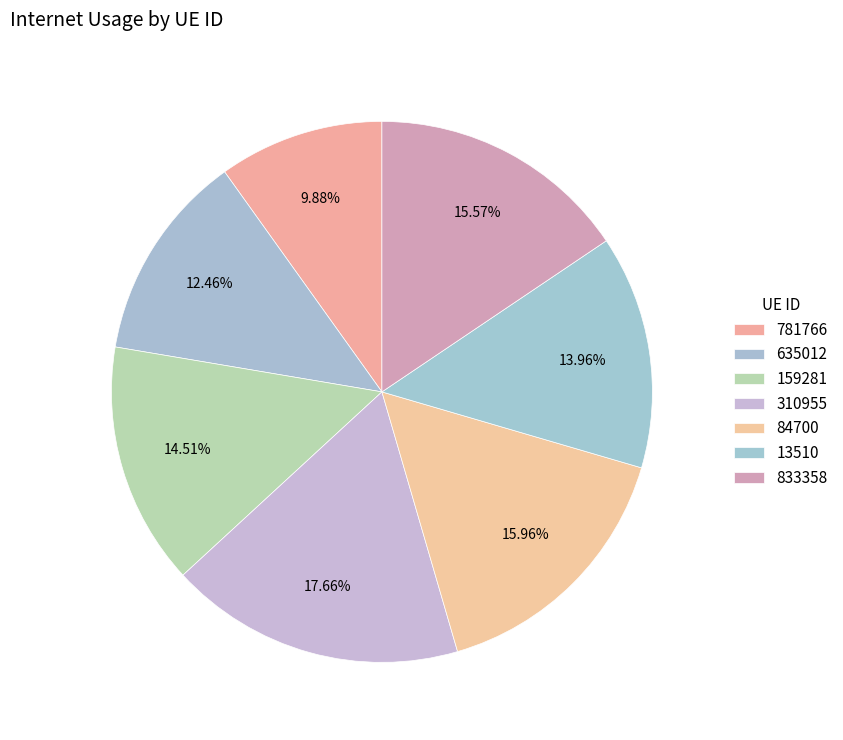

Which slice is the largest?

310955